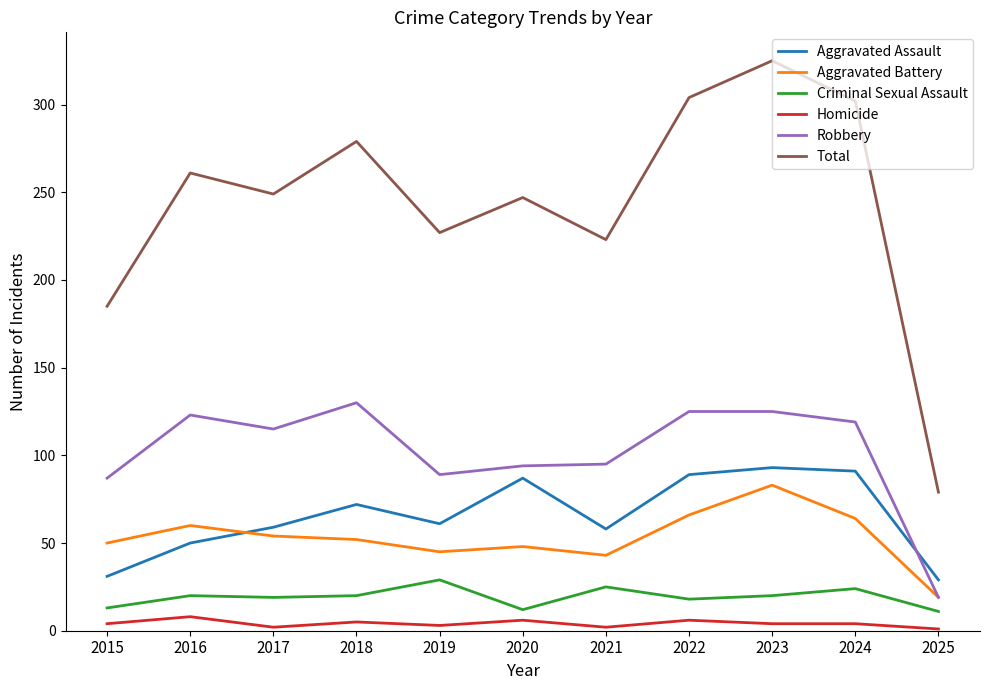

What is the greatest value displayed?

325